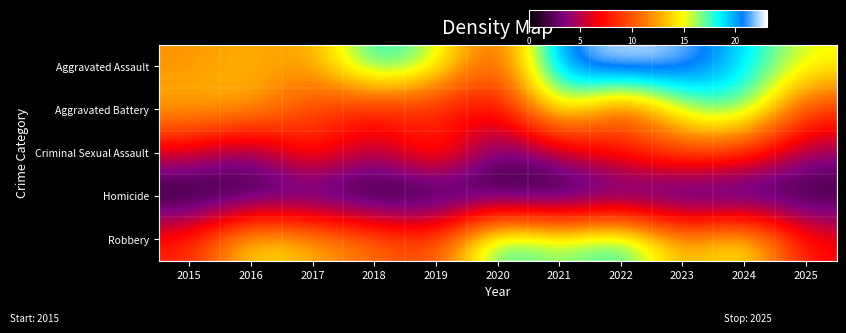

At which category is the sum across all series the highest?

2024